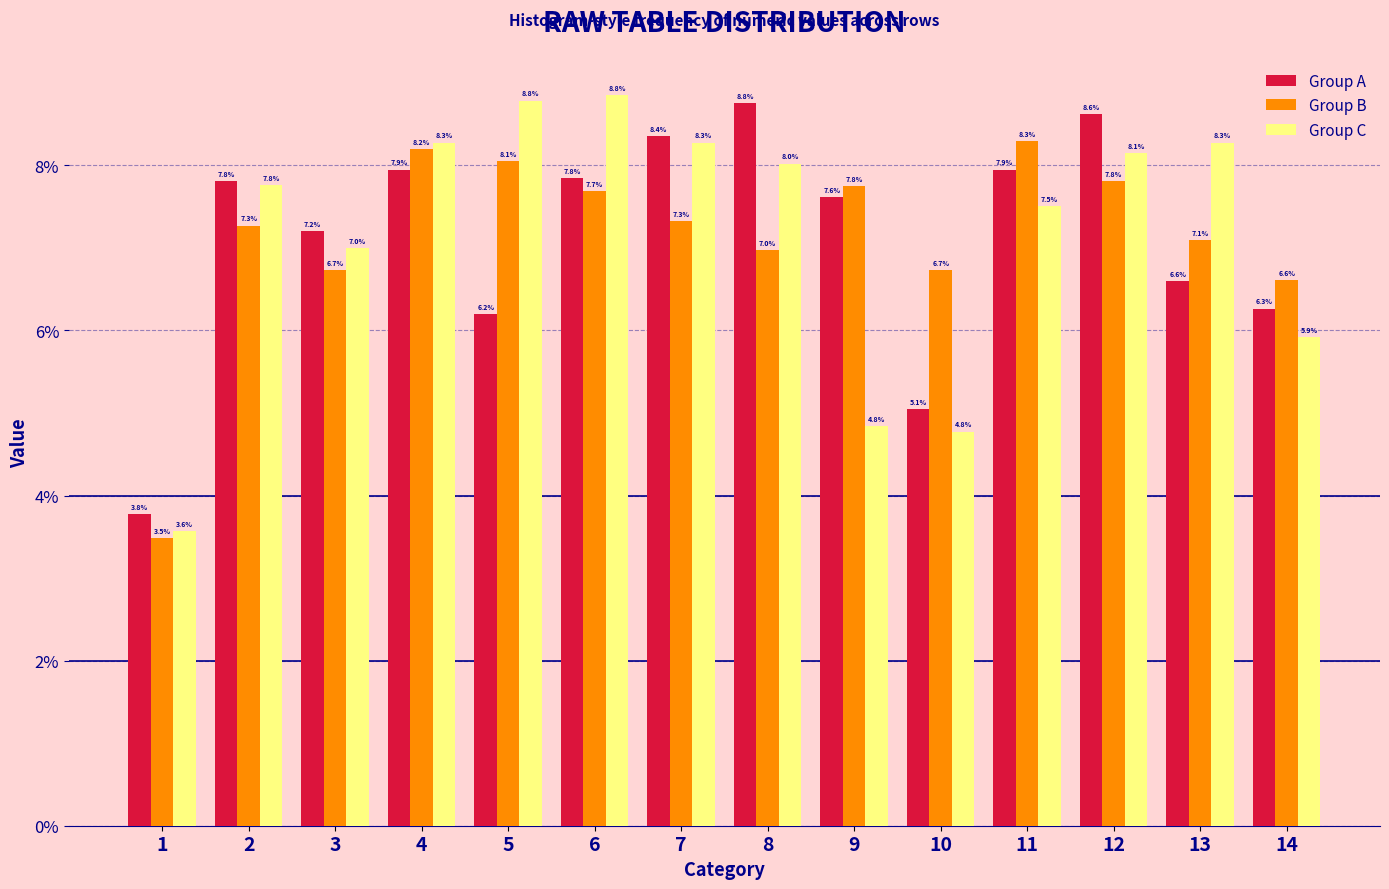

Reading right to left, what are all the values shown in this chart?

Group A: 14=6.3	13=6.6	12=8.6	11=7.9	10=5.1	9=7.6	8=8.8	7=8.4	6=7.8	5=6.2	4=7.9	3=7.2	2=7.8	1=3.8
Group B: 14=6.6	13=7.1	12=7.8	11=8.3	10=6.7	9=7.8	8=7.0	7=7.3	6=7.7	5=8.1	4=8.2	3=6.7	2=7.3	1=3.5
Group C: 14=5.9	13=8.3	12=8.1	11=7.5	10=4.8	9=4.8	8=8.0	7=8.3	6=8.8	5=8.8	4=8.3	3=7.0	2=7.8	1=3.6